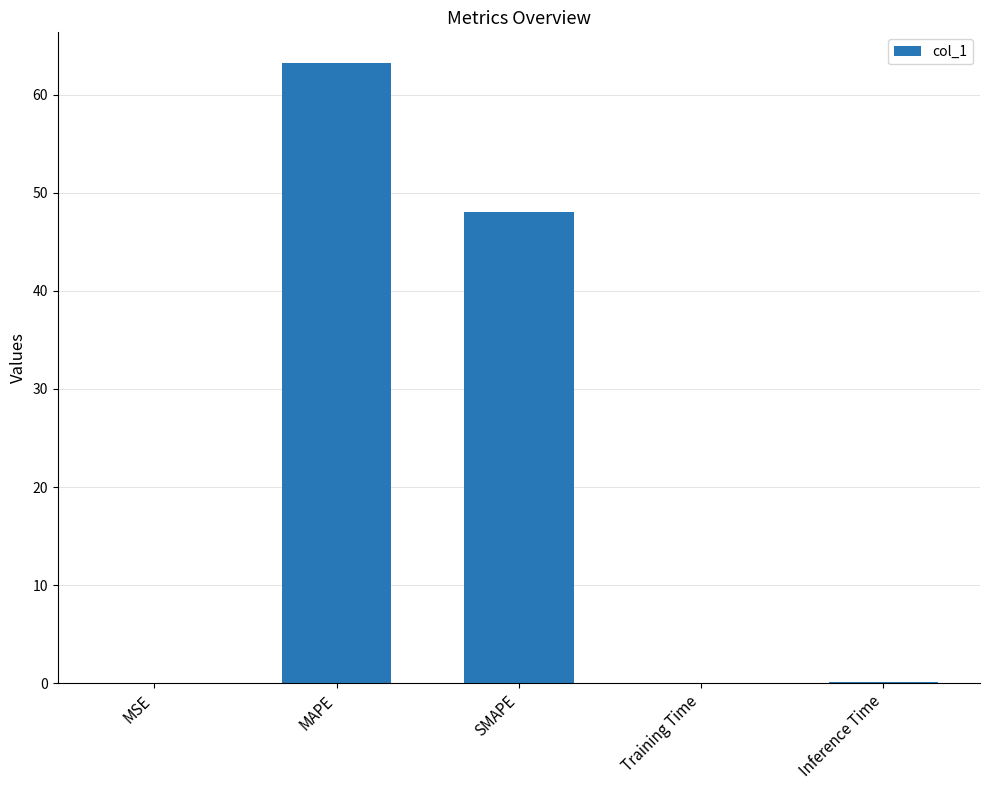

Read the value at MAPE.

63.2